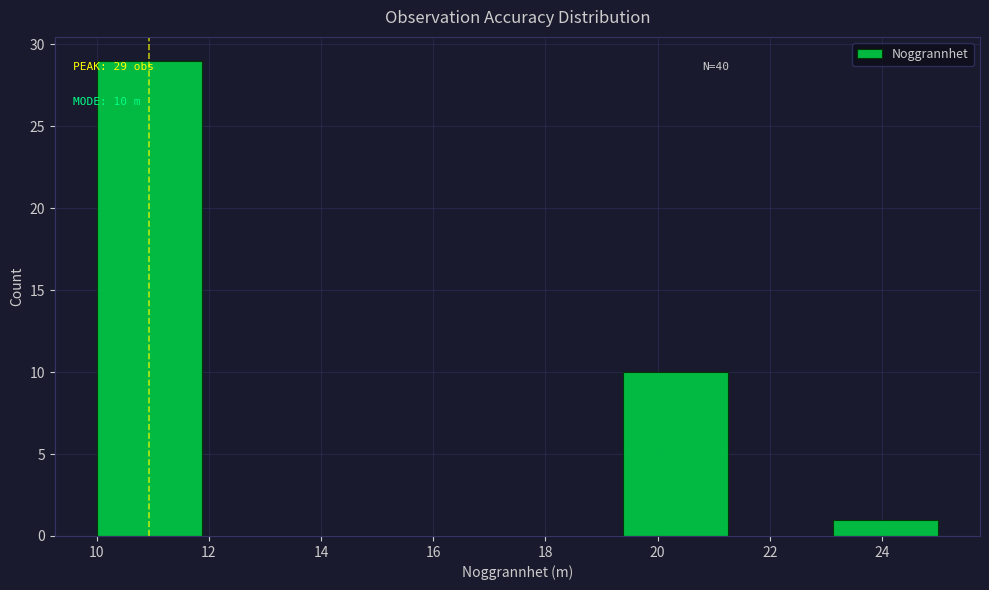

Which range on the x-axis has the tallest bar?

10.0 to 11.8